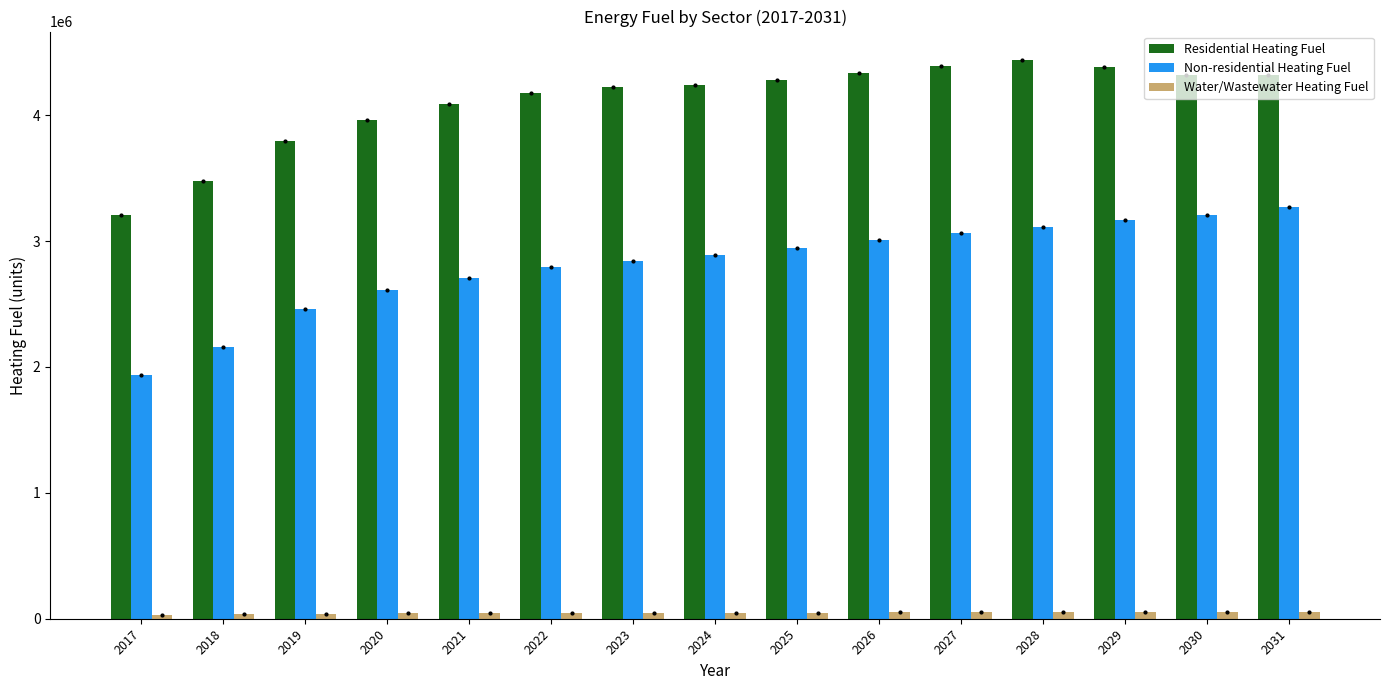

How many values in the Water/Wastewater Heating Fuel series are below 48193?

7